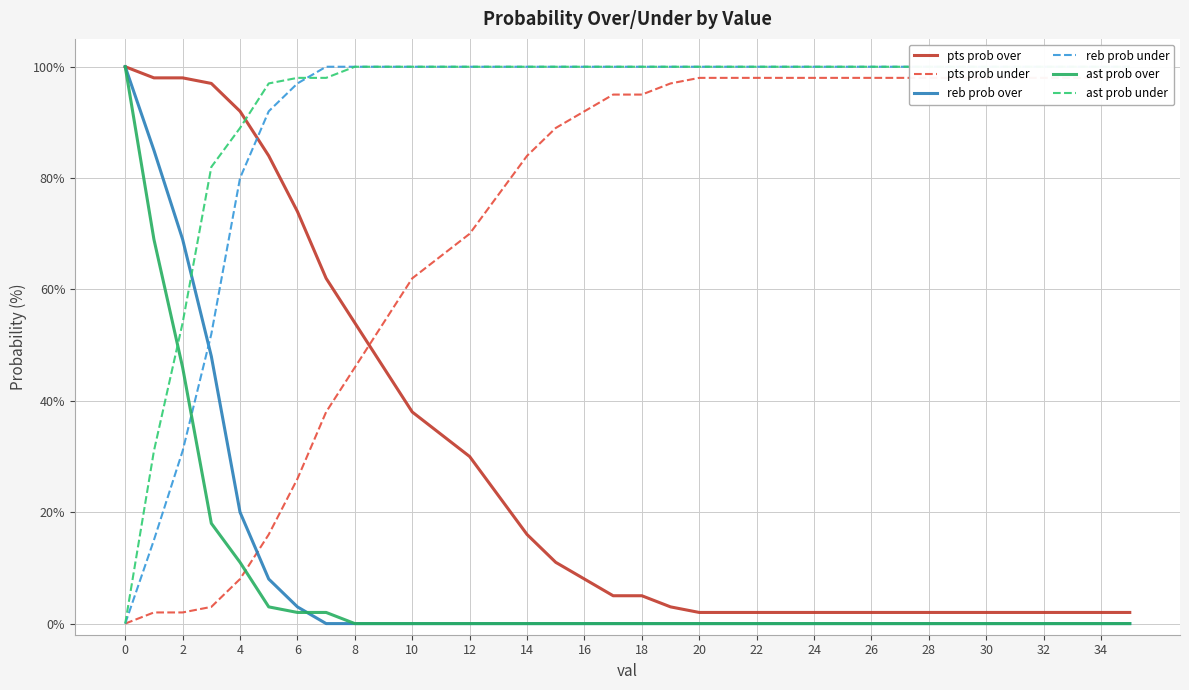

Is it true that pts prob over equals 123 at 6?

False